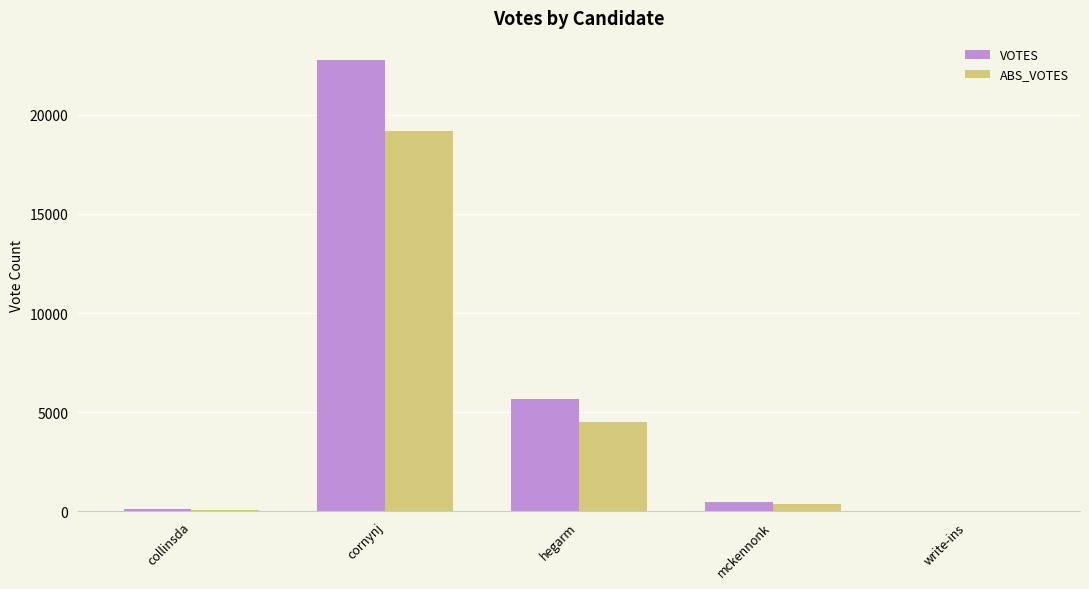

At which category does the chart reach its peak across all series?

cornynj